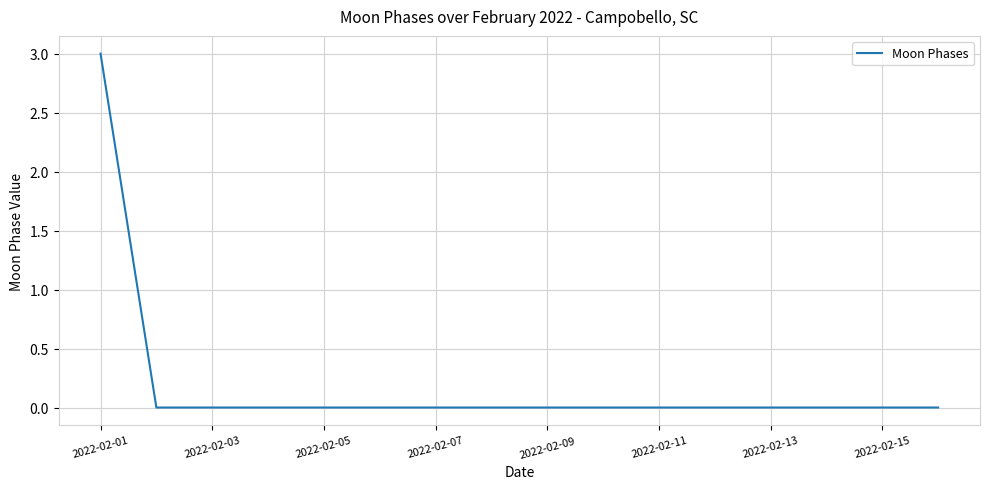

What is the greatest value displayed?

3